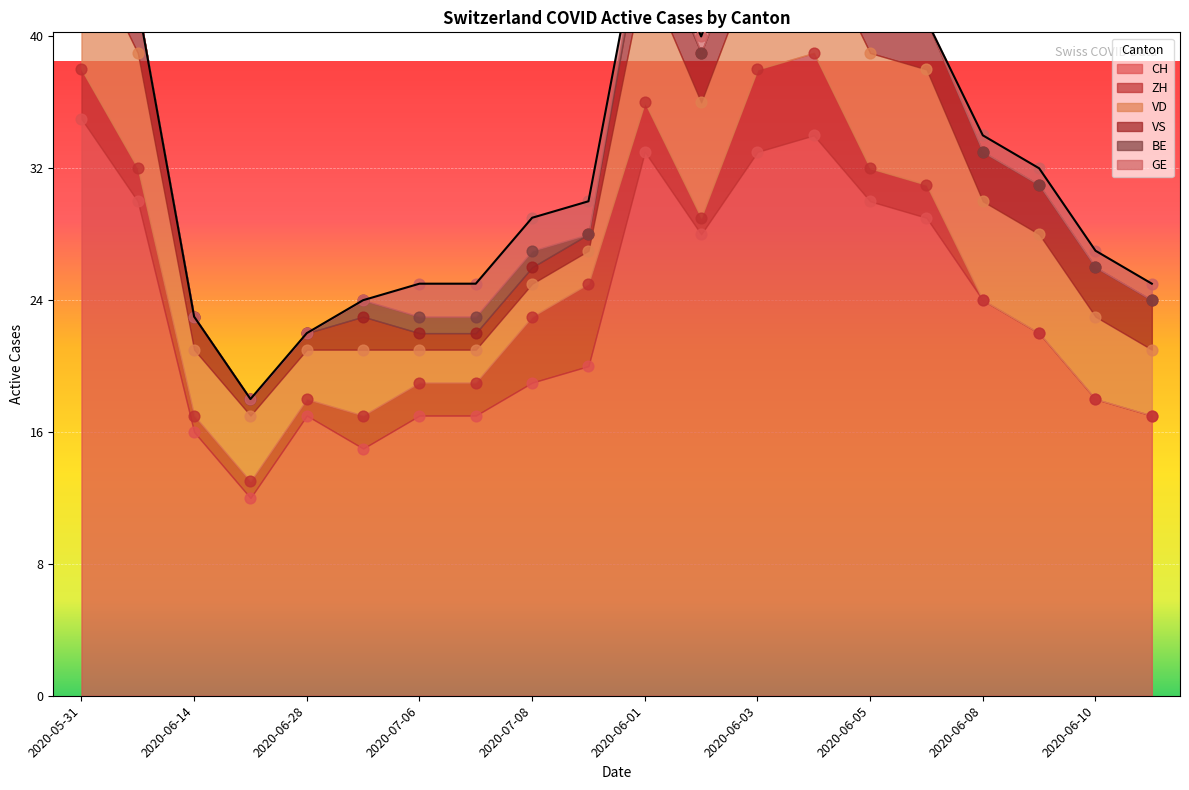

What is the total value across all series at 2020-06-01?

48